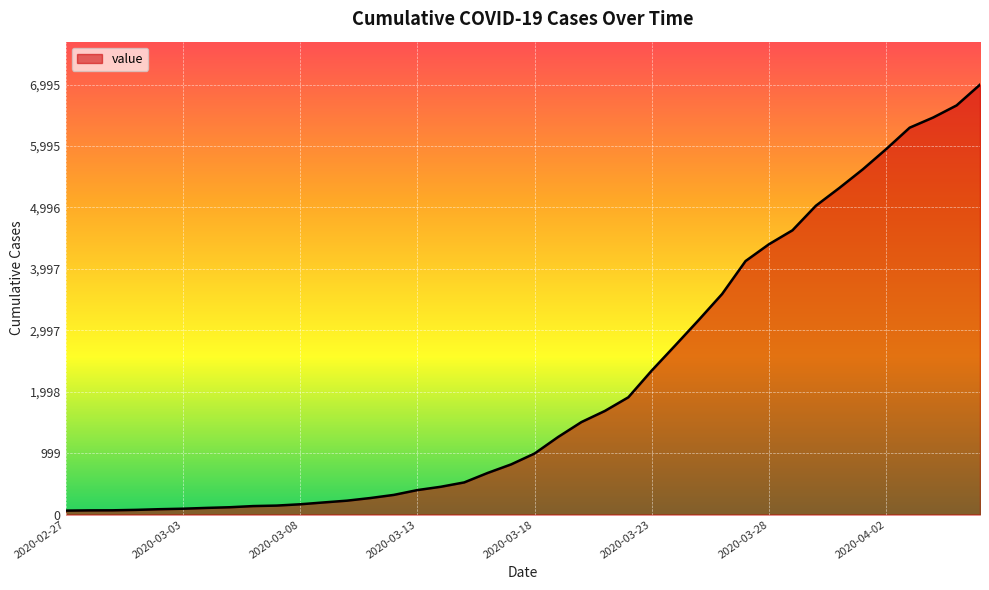

Does the chart have visible grid lines?

Yes